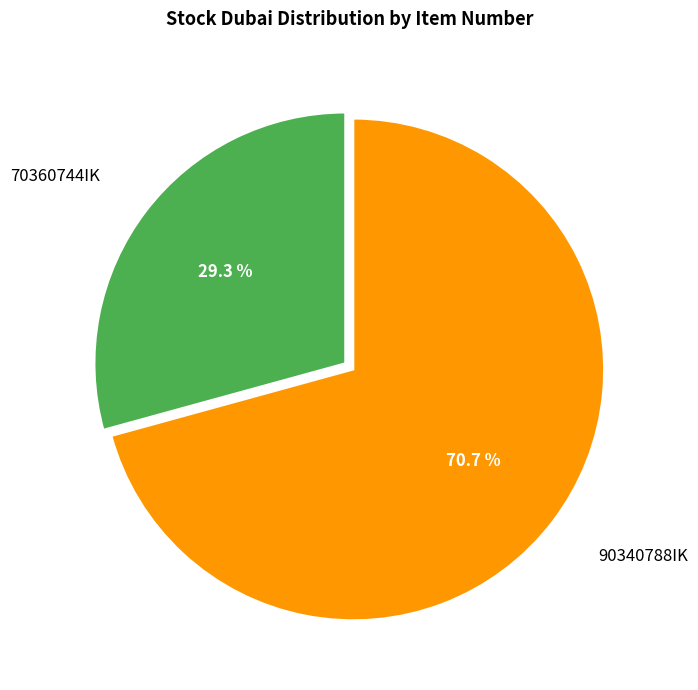

Does any single category account for the majority?

Yes